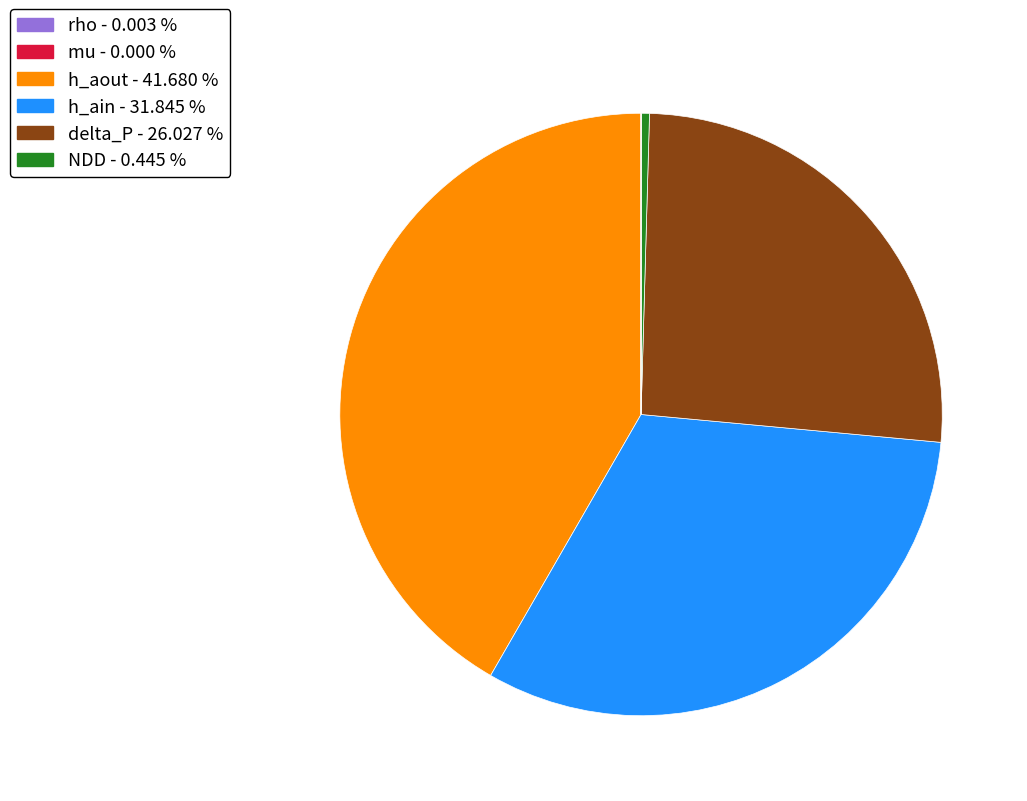

Does any single category account for the majority?

No